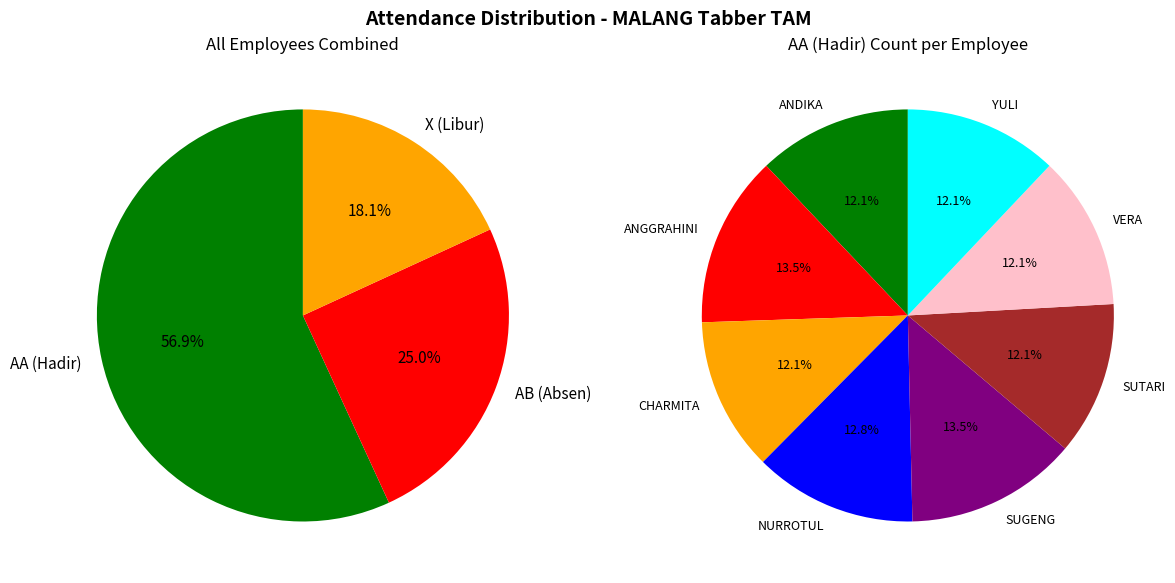

Which category has the biggest portion of the pie?

ANGGRAHINI RAHAYU PAMUJI